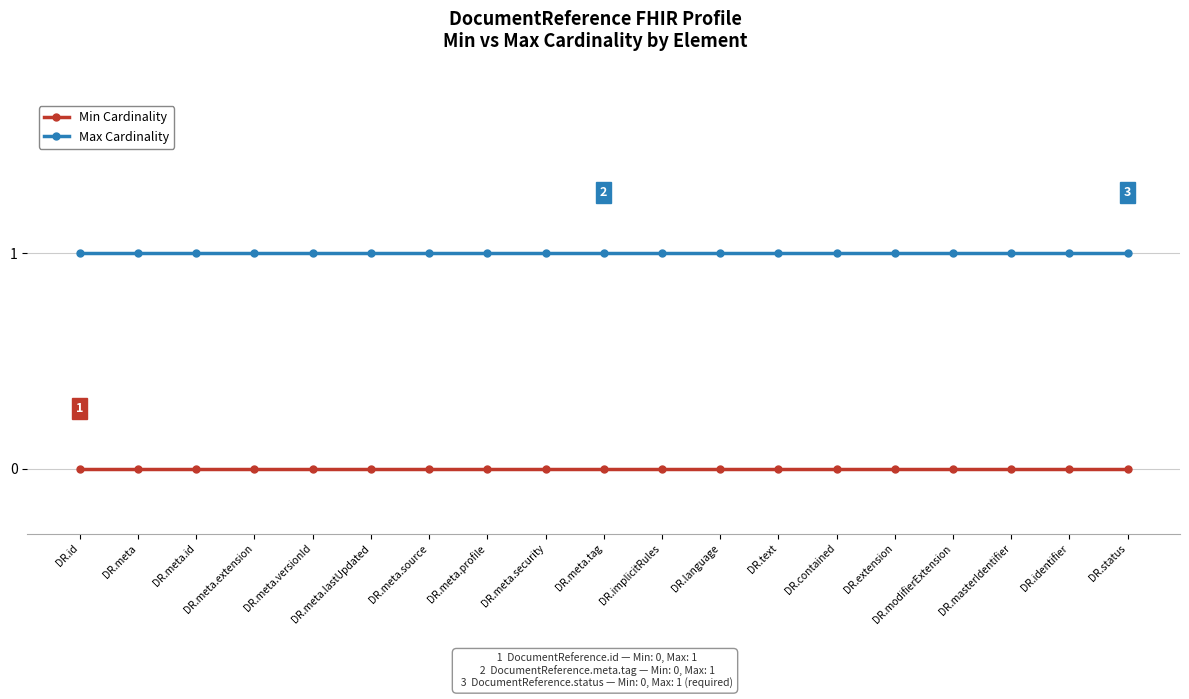

List the series in order of their overall mean, lowest first.

Min Cardinality, Max Cardinality